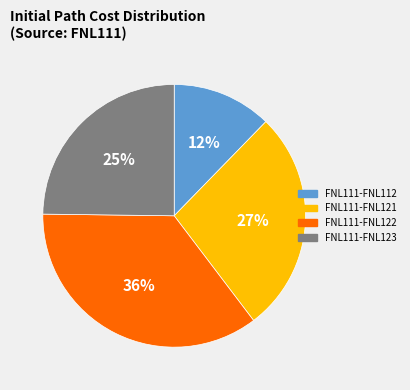

To the nearest percent, what is the combined percentage of FNL111-FNL112 and FNL111-FNL122?

48%